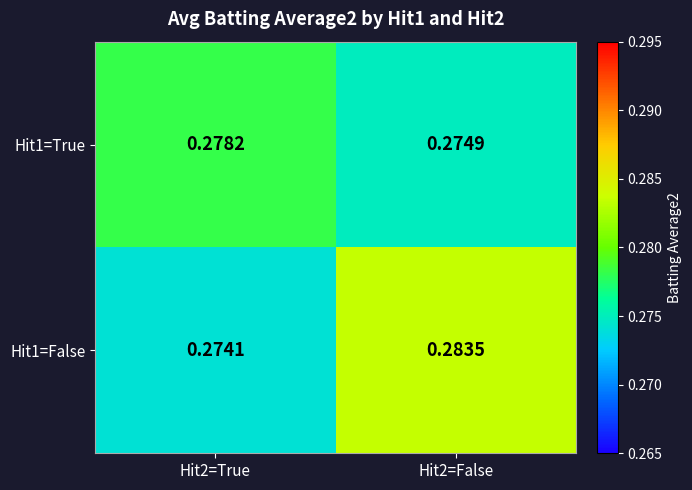

Is the value of Hit1=True at Hit2=True greater than the value of Hit1=False at Hit2=False?

No